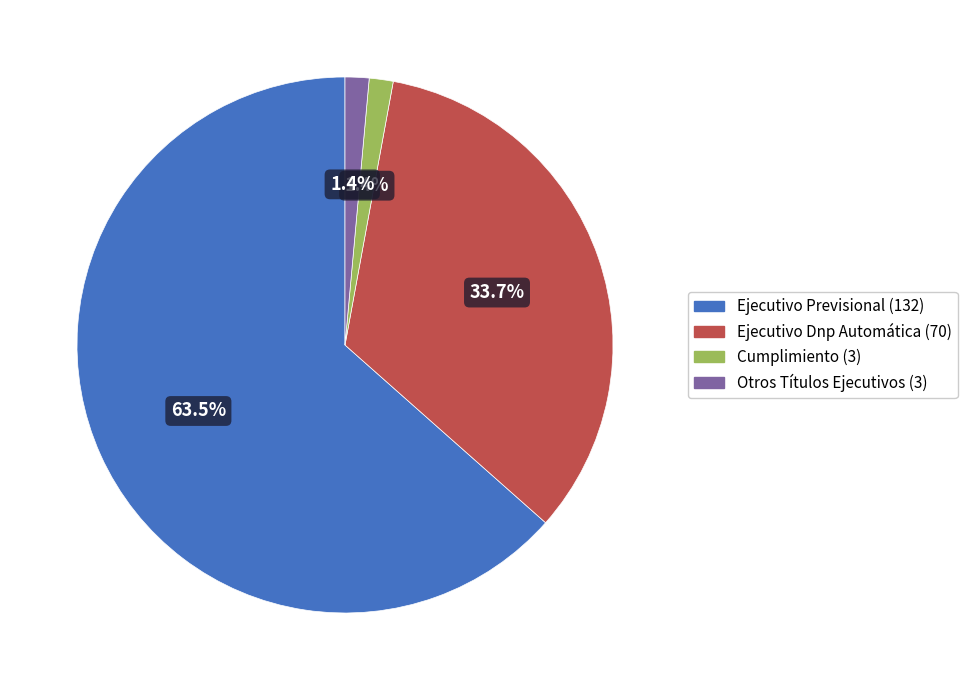

Does Ejecutivo Previsional represent more than half of the total?

Yes